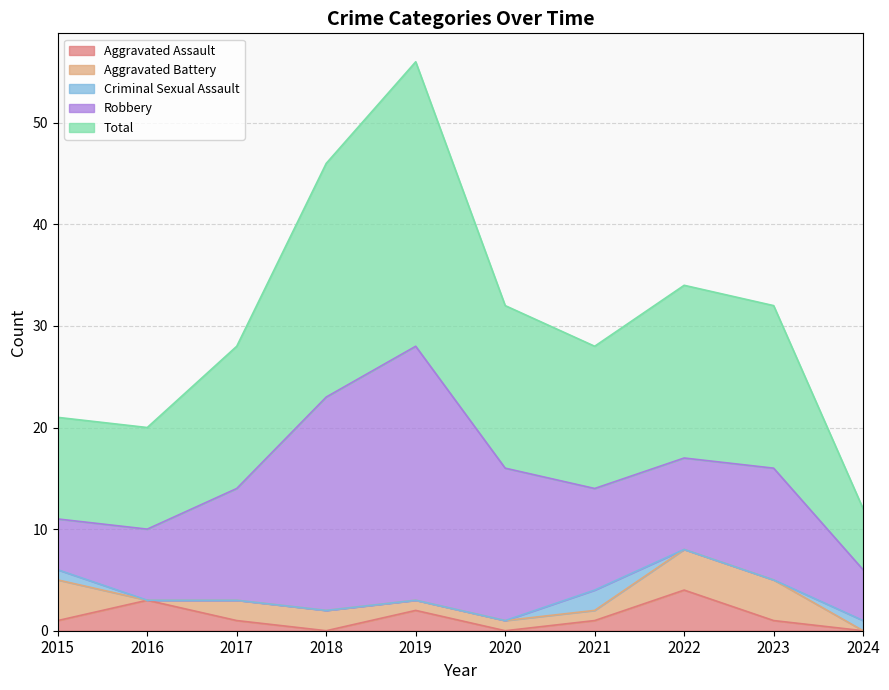

True or false: Aggravated Assault has more than 0 points higher than both neighbors.

True